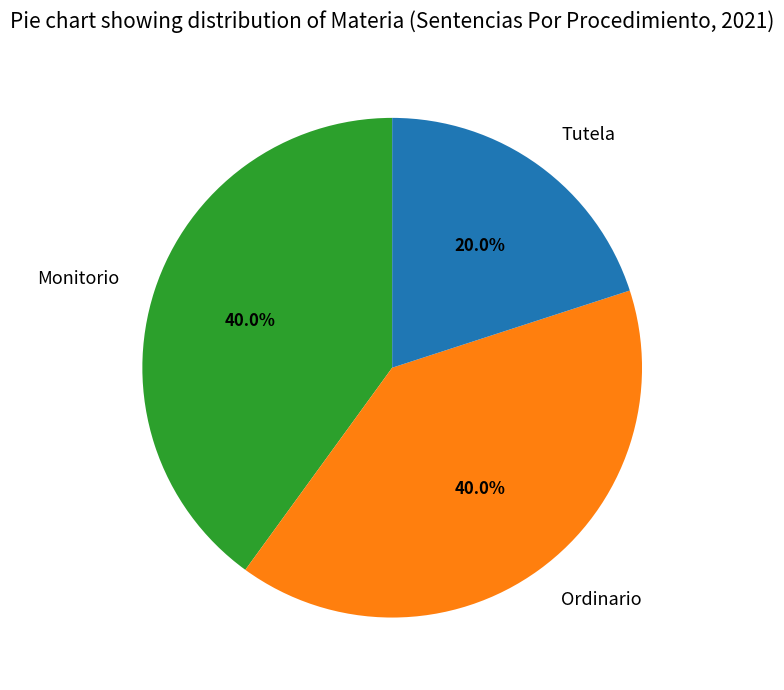

What is the total percentage of Monitorio and Ordinario?

80.0%